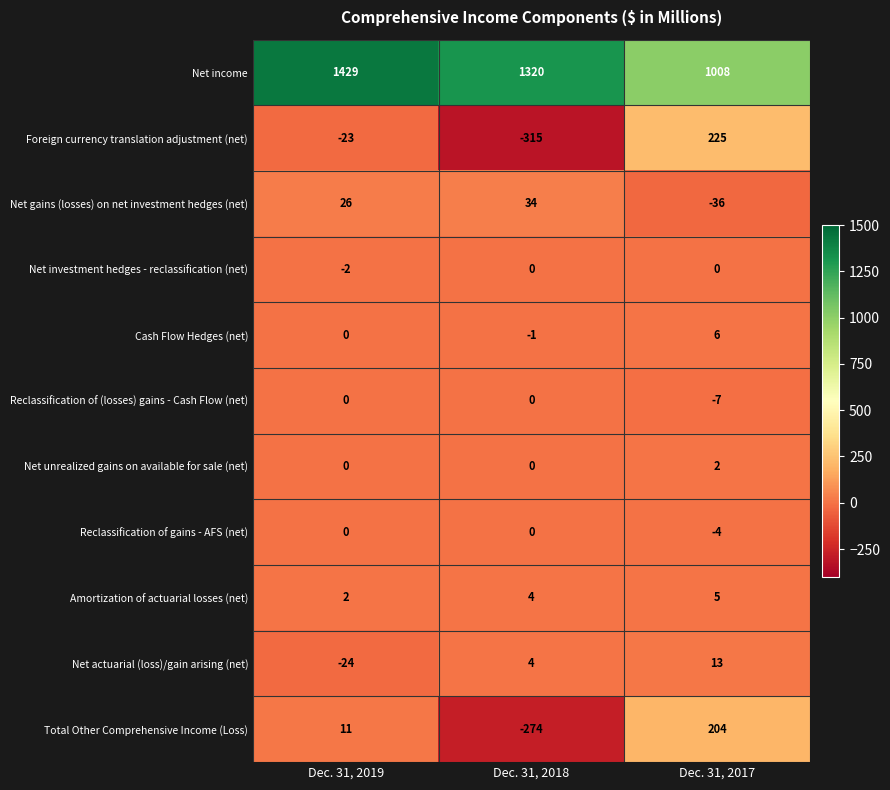

List the labels in order of Amortization of actuarial losses (net) value, smallest first.

Dec. 31, 2019, Dec. 31, 2018, Dec. 31, 2017